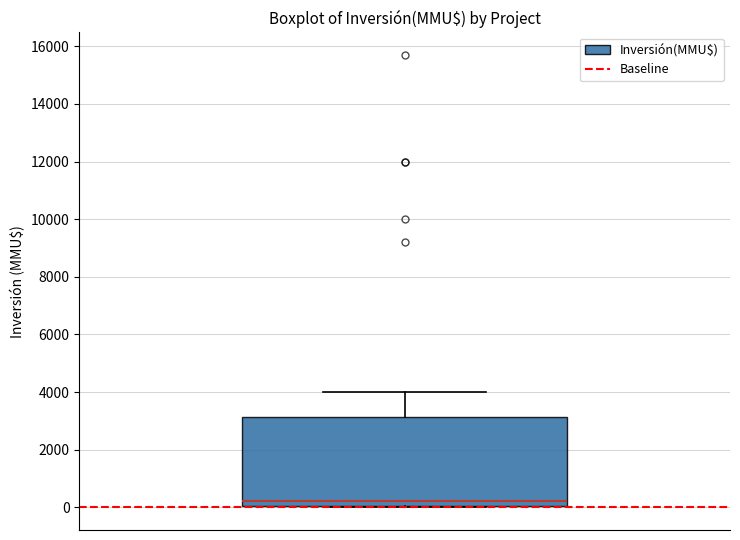

Where is the lower edge of the box on the y-axis? The values are not printed on the chart, so give them approximately, as read against the axis.

0